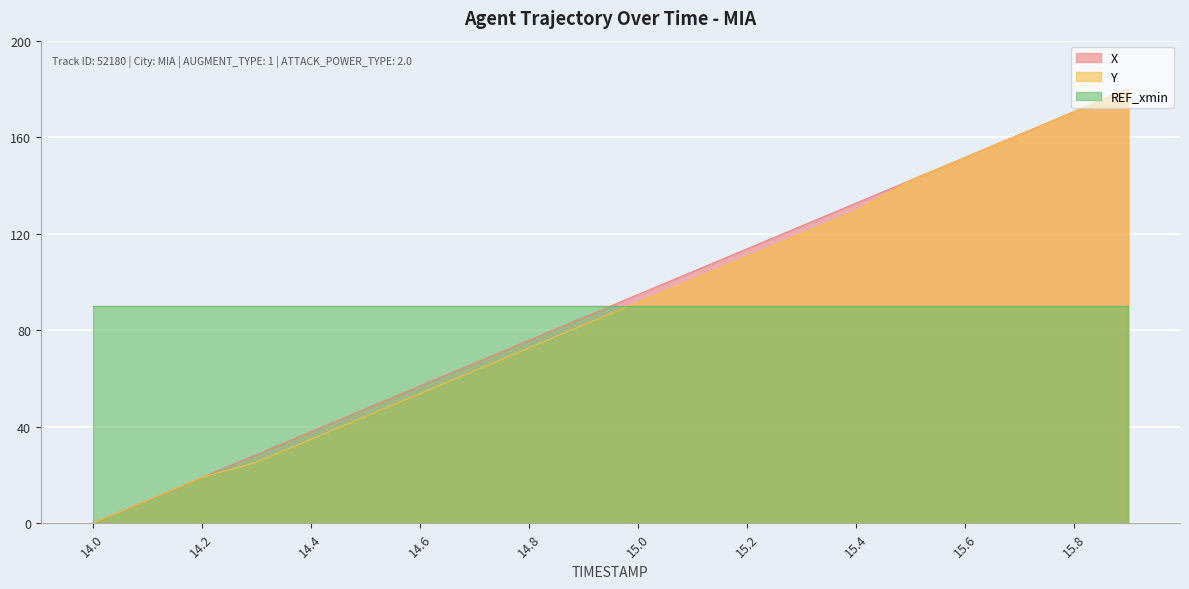

Is it true that REF_xmin equals 35.4 at 15.2?

False